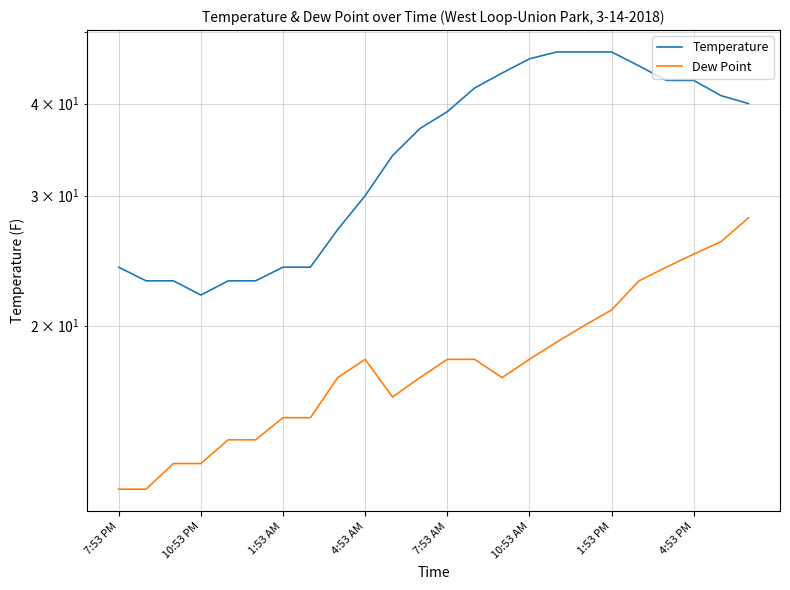

At 23, list the series in order from smallest to largest.

Dew Point, Temperature